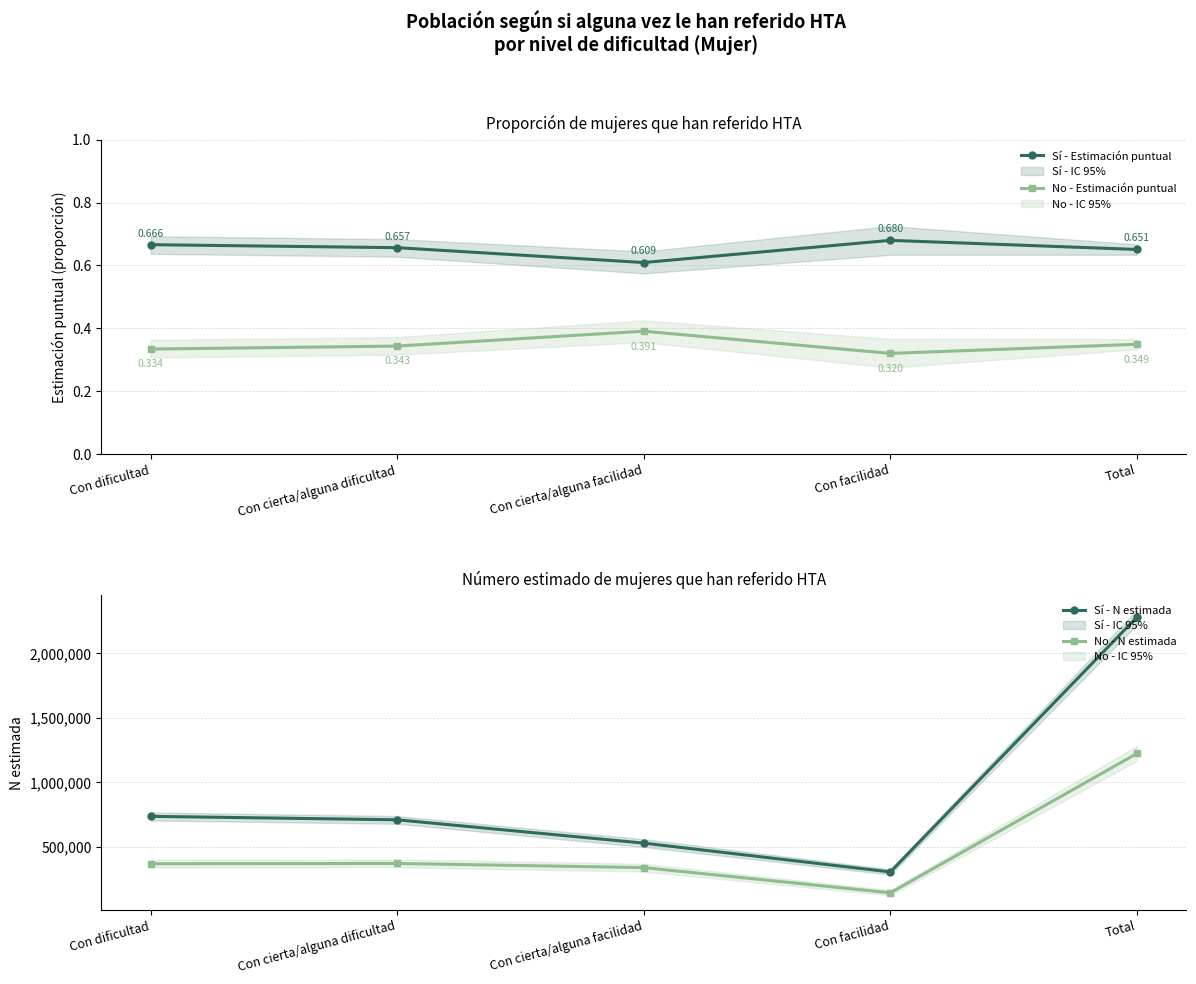

Reading left to right, list all the values displayed in this chart.

Sí - Estimación puntual: 0.7	0.7	0.6	0.7	0.7
No - Estimación puntual: 0.3	0.3	0.4	0.3	0.3
Sí - N estimada: 736950.0	710275.0	529316.0	305752.0	2282293.0
No - N estimada: 369454.0	371554.0	339483.0	143982.0	1224473.0